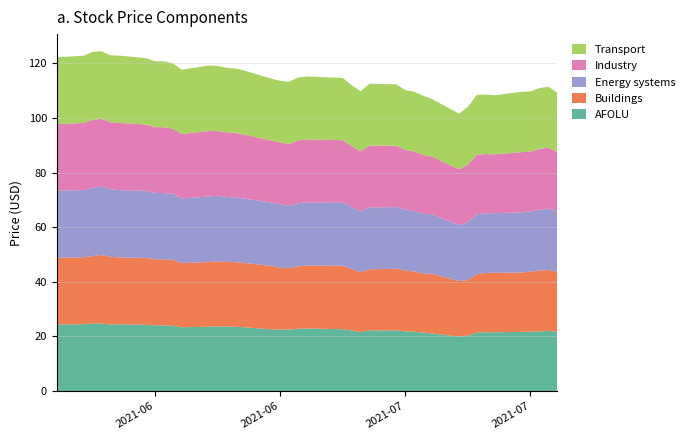

Reading left to right, list all the values displayed in this chart.

Transport: 0=24.5	1=24.6	2=24.9	3=24.8	4=24.5	5=24.6	6=24.3	7=24.1	8=24.1	9=23.9	10=23.6	11=24.0	12=23.8	13=23.6	14=23.6	15=23.5	16=22.7	17=22.6	18=22.7	19=23.0	20=23.1	21=22.8	22=22.3	23=22.0	24=22.7	25=22.5	26=21.9	27=21.9	28=21.6	29=21.1	30=20.4	31=21.1	32=21.9	33=21.7	34=21.6	35=22.1	36=22.0	37=22.3	38=22.3	39=21.7
Industry: 0=24.4	1=24.6	2=24.9	3=24.7	4=24.5	5=24.6	6=24.3	7=24.1	8=24.1	9=23.9	10=23.6	11=24.0	12=23.8	13=23.6	14=23.6	15=23.4	16=22.7	17=22.6	18=22.7	19=23.0	20=23.0	21=22.7	22=22.3	23=22.0	24=22.6	25=22.5	26=21.8	27=21.8	28=21.6	29=21.1	30=20.4	31=21.1	32=21.9	33=21.7	34=21.6	35=22.1	36=21.9	37=22.3	38=22.3	39=21.7
Energy systems: 0=24.5	1=24.6	2=25.0	3=25.1	4=24.8	5=24.6	6=24.6	7=24.3	8=24.2	9=24.2	10=23.7	11=24.0	12=24.0	13=23.8	14=23.7	15=23.5	16=23.2	17=23.3	18=22.8	19=23.2	20=23.1	21=23.2	22=22.6	23=22.3	24=22.7	25=22.6	26=22.3	27=22.2	28=21.8	29=21.8	30=20.5	31=21.2	32=22.0	33=21.8	34=21.8	35=22.1	36=22.0	37=22.3	38=22.5	39=22.2
Buildings: 0=24.5	1=24.5	2=24.7	3=25.1	4=24.8	5=24.5	6=24.5	7=24.2	8=24.2	9=24.2	10=23.5	11=23.7	12=23.9	13=23.7	14=23.7	15=23.5	16=23.2	17=22.6	18=22.5	19=22.8	20=23.0	21=23.2	22=22.5	23=21.9	24=22.4	25=22.6	26=22.3	27=22.0	28=21.7	29=21.8	30=20.3	31=20.3	32=21.4	33=21.7	34=21.8	35=21.7	36=22.0	37=22.3	38=22.3	39=21.9
AFOLU: 0=24.4	1=24.5	2=24.7	3=24.8	4=24.4	5=24.5	6=24.3	7=24.1	8=24.1	9=23.9	10=23.4	11=23.6	12=23.7	13=23.6	14=23.5	15=23.4	16=22.6	17=22.6	18=22.5	19=22.8	20=22.9	21=22.7	22=22.2	23=21.6	24=22.3	25=22.2	26=21.9	27=21.8	28=21.4	29=21.1	30=20.0	31=20.3	32=21.4	33=21.6	34=21.5	35=21.7	36=21.8	37=21.8	38=22.1	39=21.7